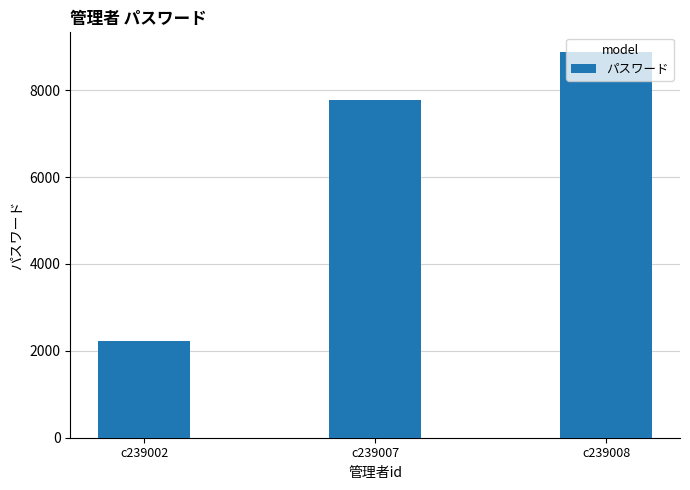

Which label corresponds to the smallest value in the chart?

c239002